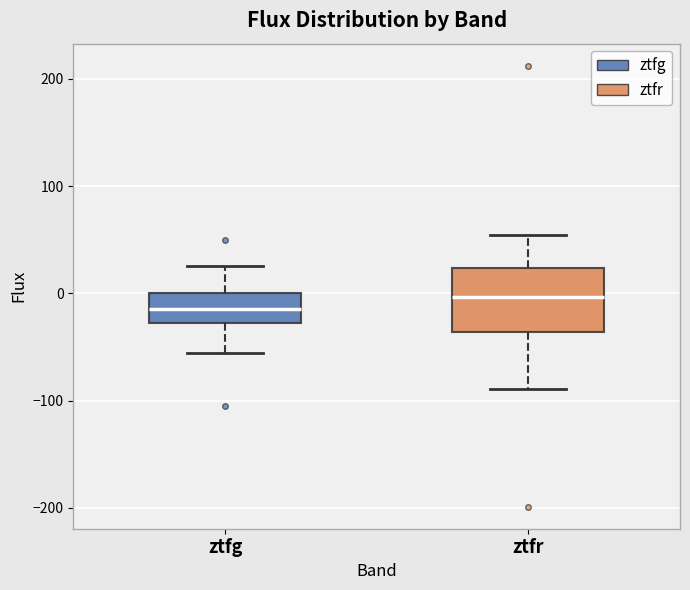

Which box has the lowest median line?

ztfg